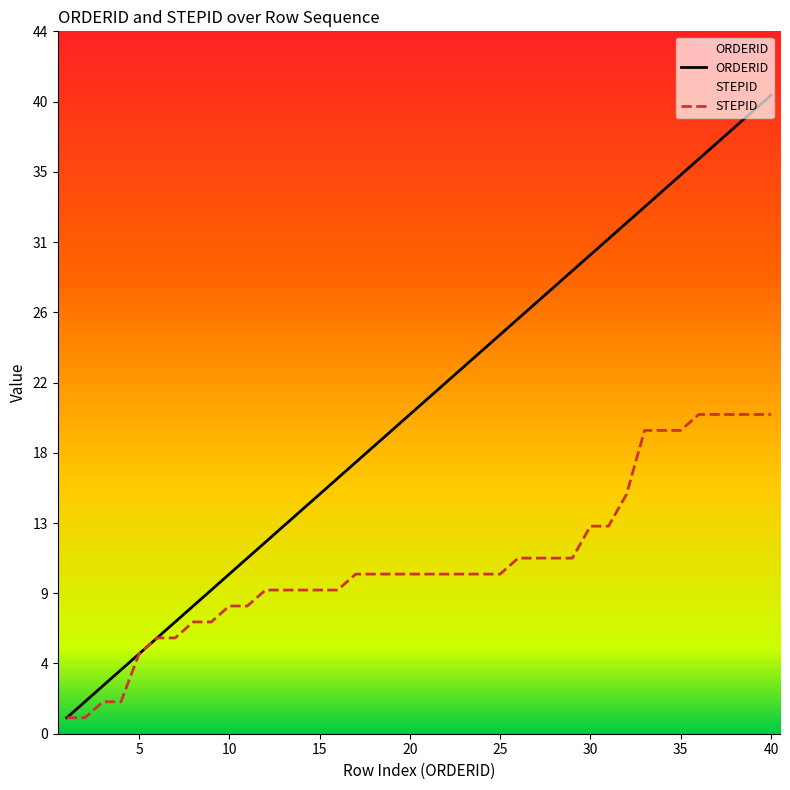

True or false: STEPID and ORDERID intersect in this chart.

False